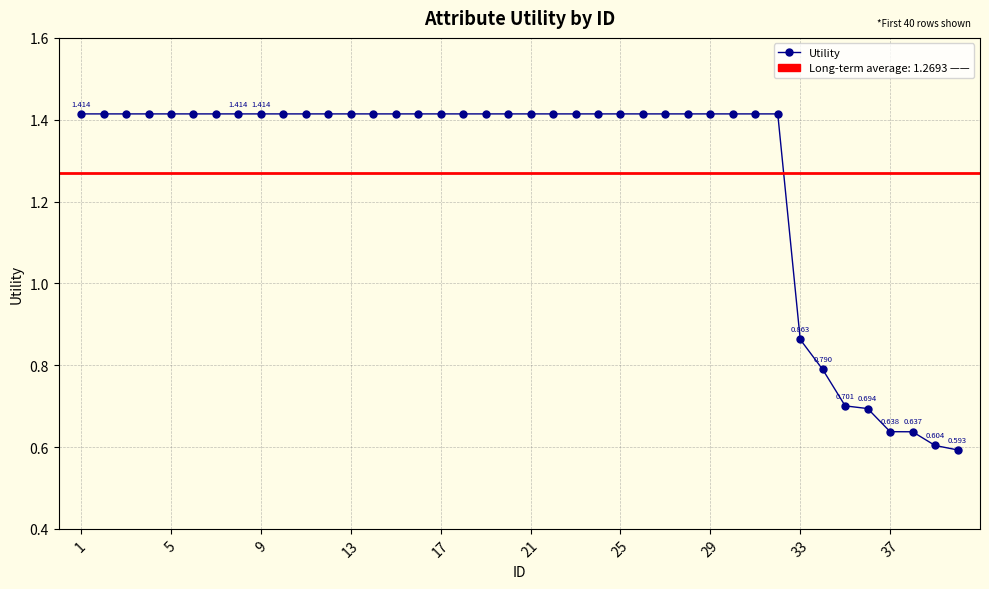

Between 21 and 25, which is larger?

21